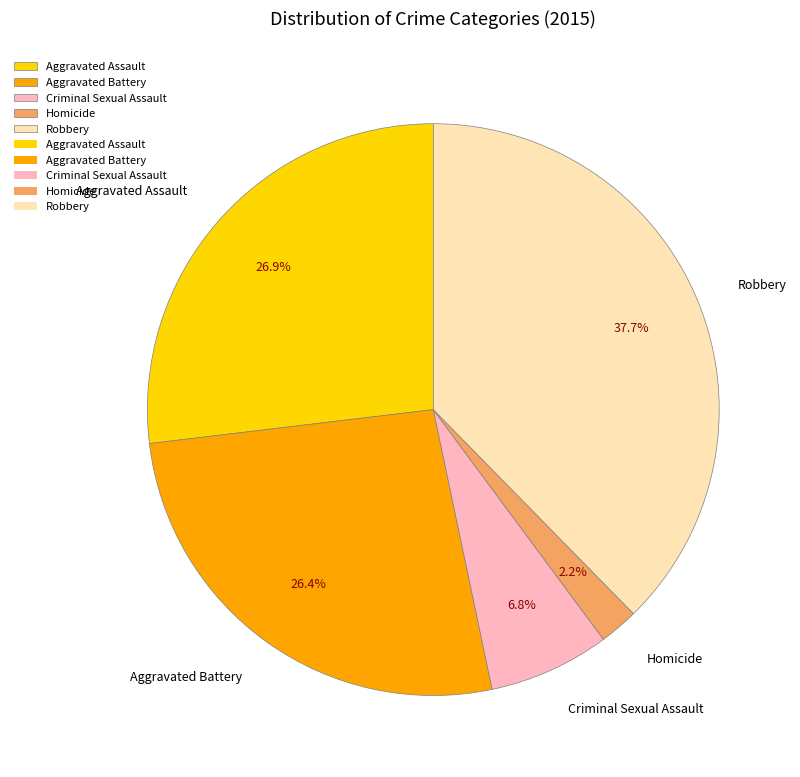

To the nearest percent, what is the combined percentage of Homicide and Criminal Sexual Assault?

9%